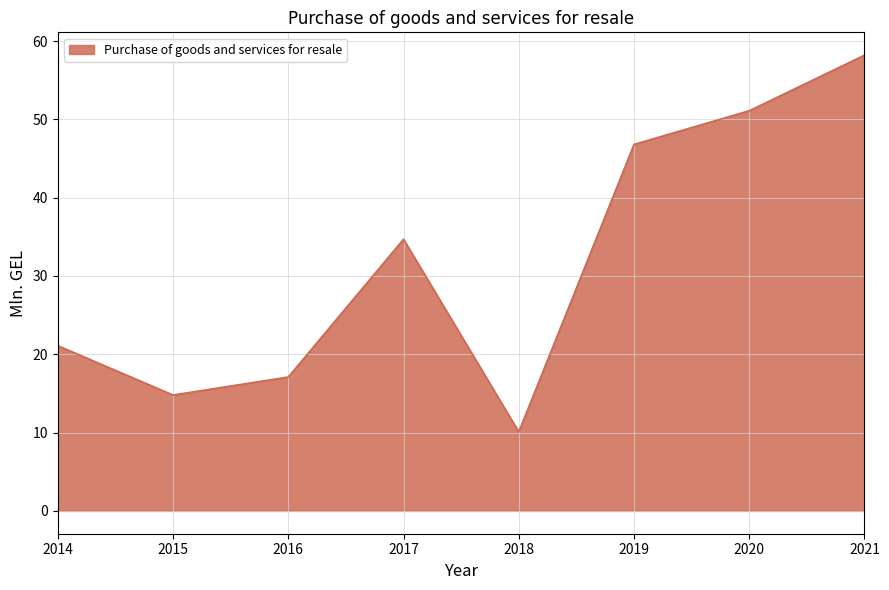

What is the maximum value shown in the chart?

58.2